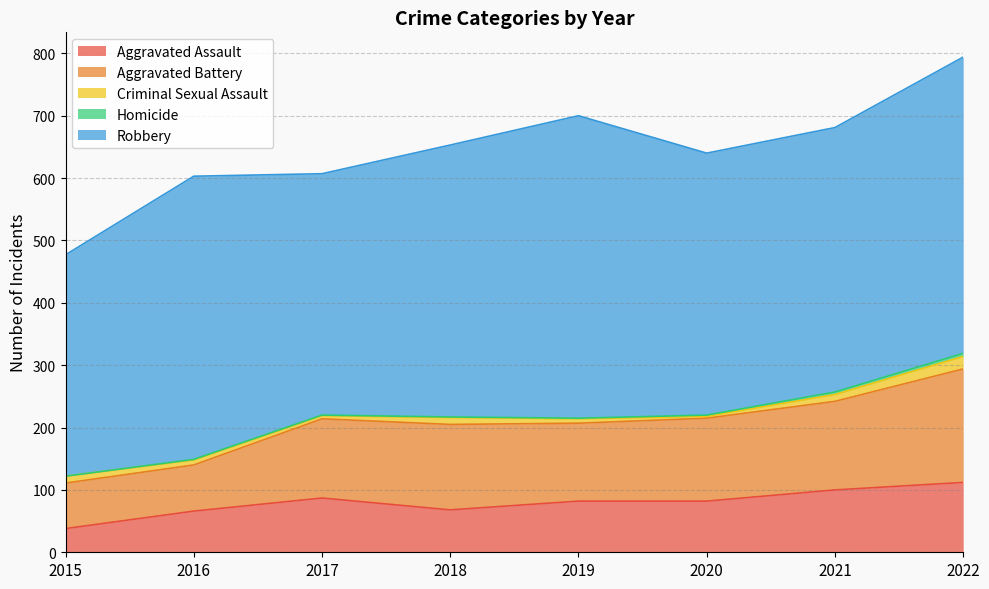

Between 2018 and 2021, which series saw the biggest shift?

Aggravated Assault